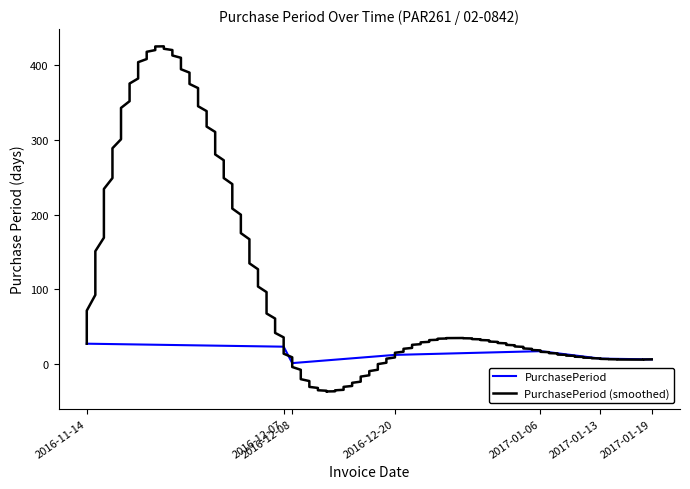

Does the chart display data point markers on the line(s)?

No